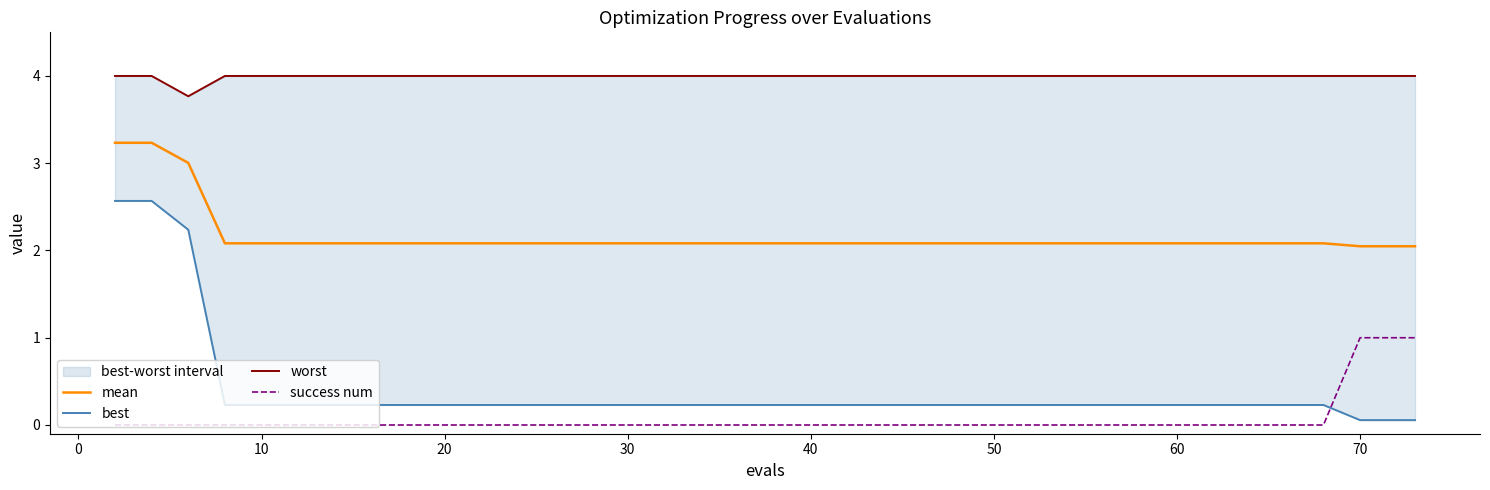

True or false: success num and mean intersect in this chart.

False